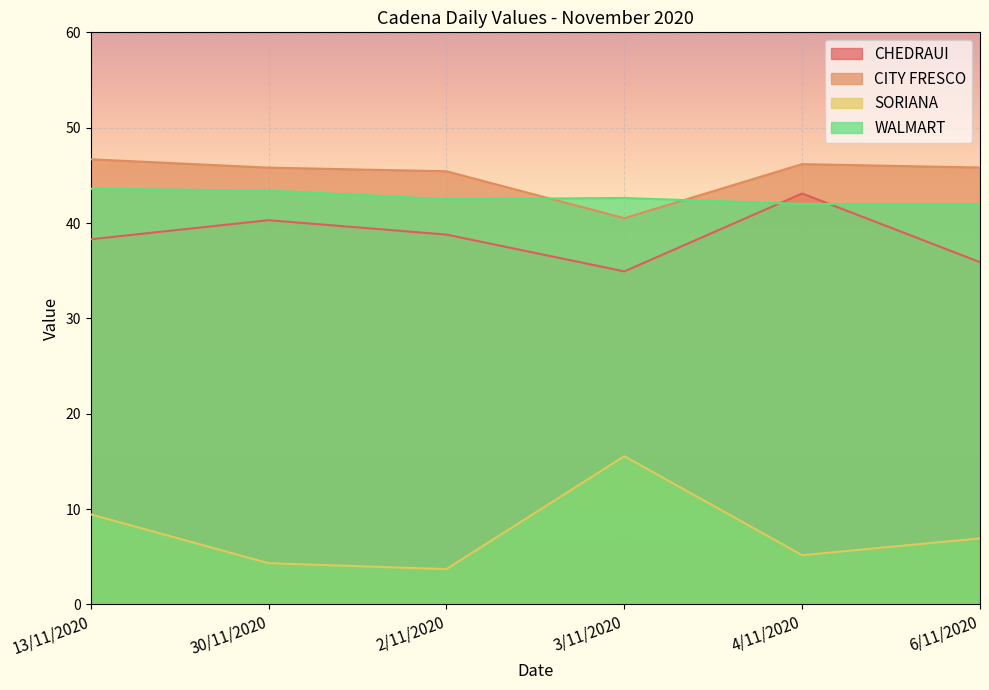

How many values in the CITY FRESCO series exceed 45?

5